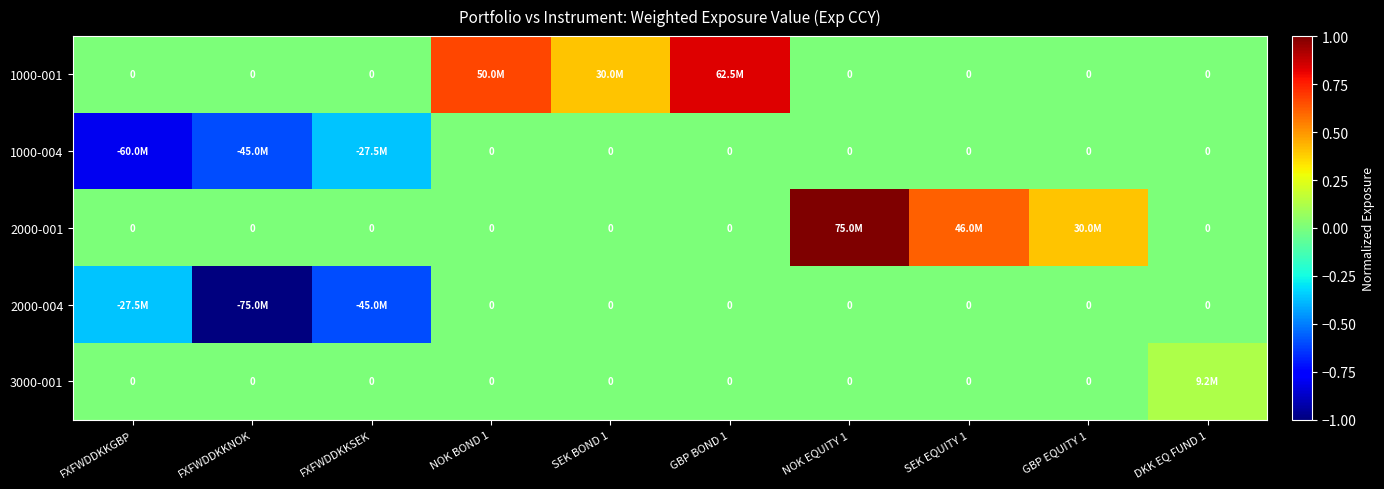

Which series has the largest total across all categories?

2000-001